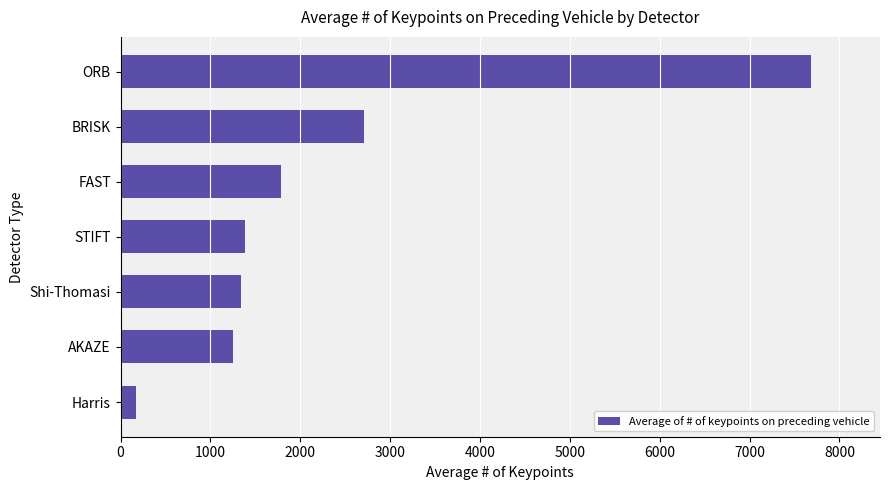

Reading top to bottom, list all the values displayed in this chart.

ORB=7682.5	BRISK=2711.6	FAST=1787.4	STIFT=1386.2	Shi-Thomasi=1342.3	AKAZE=1246.4	Harris=173.7